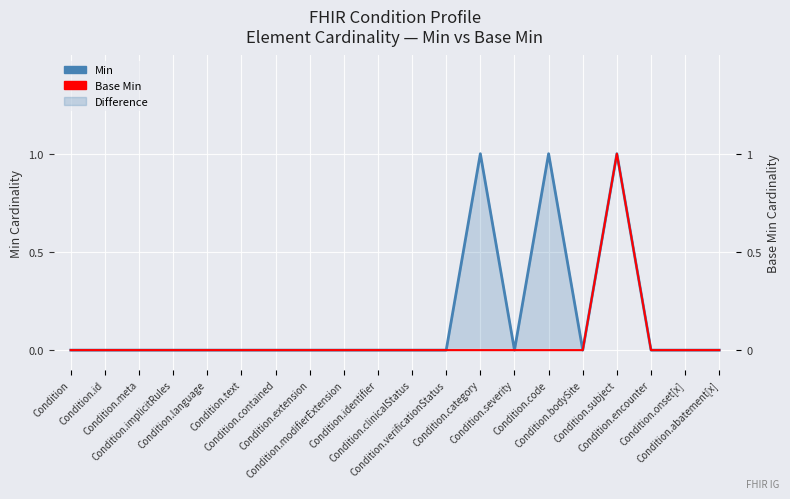

What is the maximum value for Base Min?

1